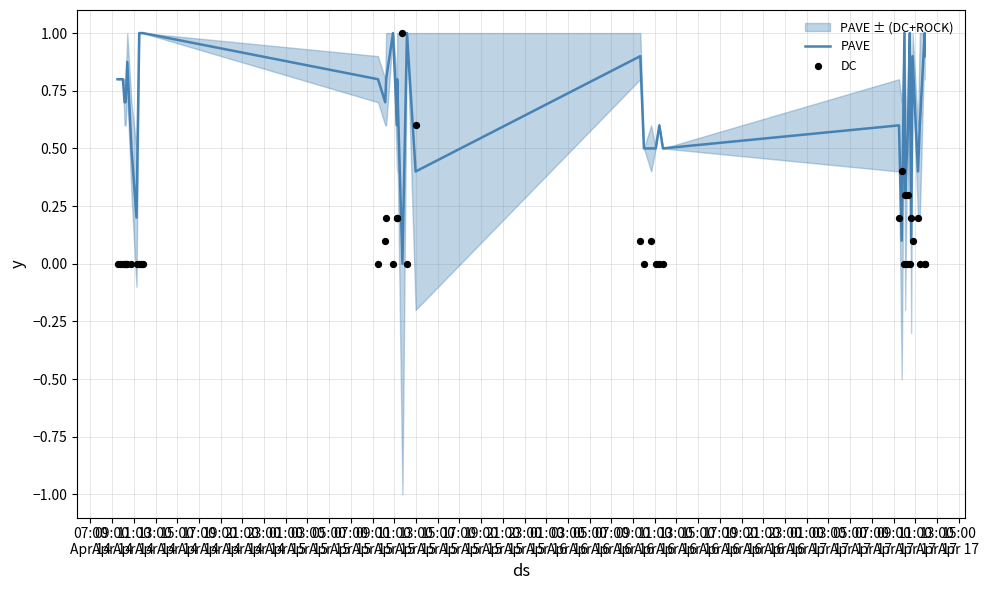

Is the value of PAVE at 15:00
Apr 14 greater than the value of DC at 01:00
Apr 17?

Yes